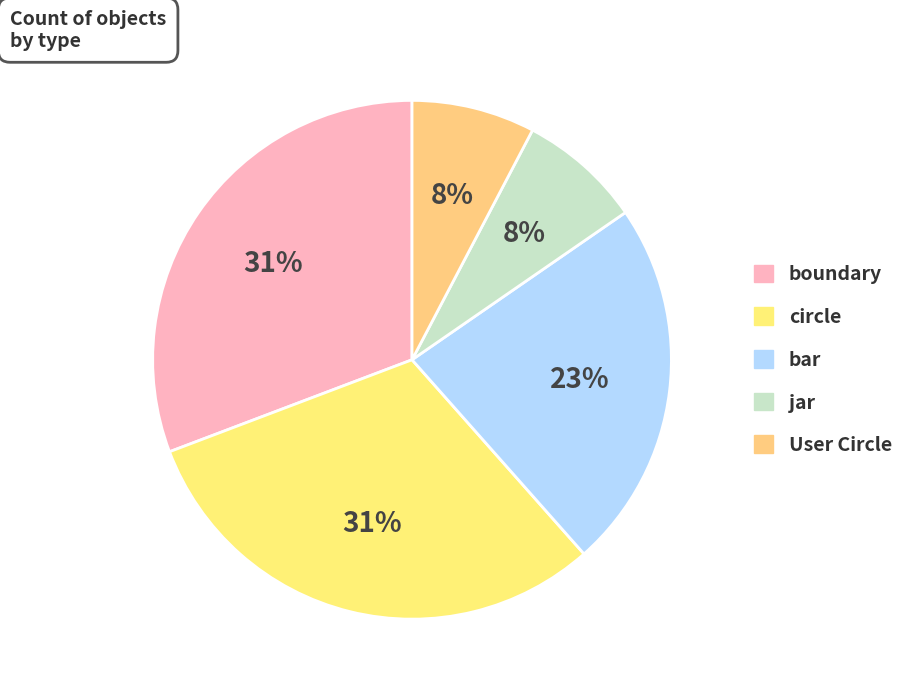

To the nearest percent, what is the difference between the circle and bar slice percentages?

8%